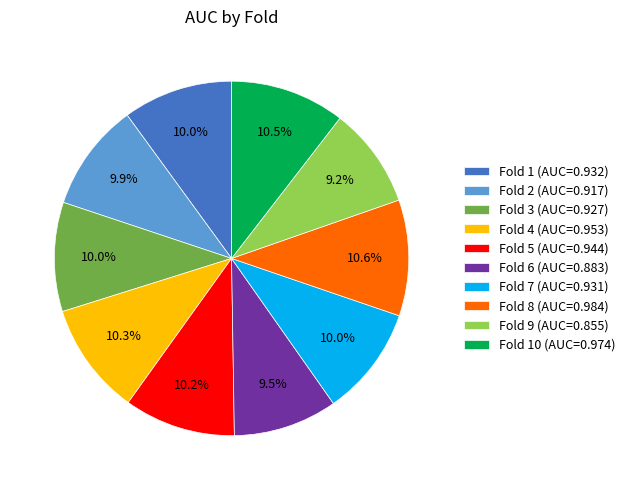

Between Fold 2 (AUC=0.917) and Fold 8 (AUC=0.984), which is larger?

Fold 8 (AUC=0.984)